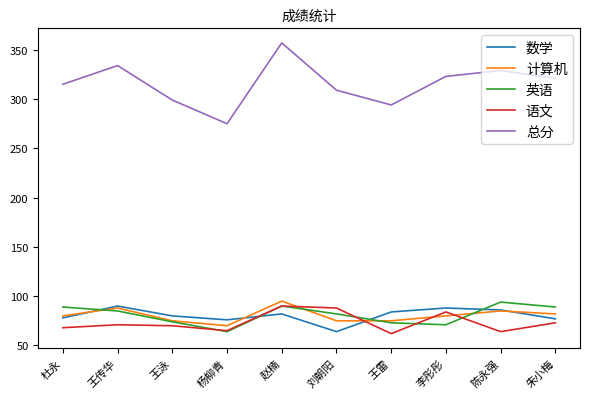

In 英语, how many points are lower than both neighbors (excluding endpoints)?

2